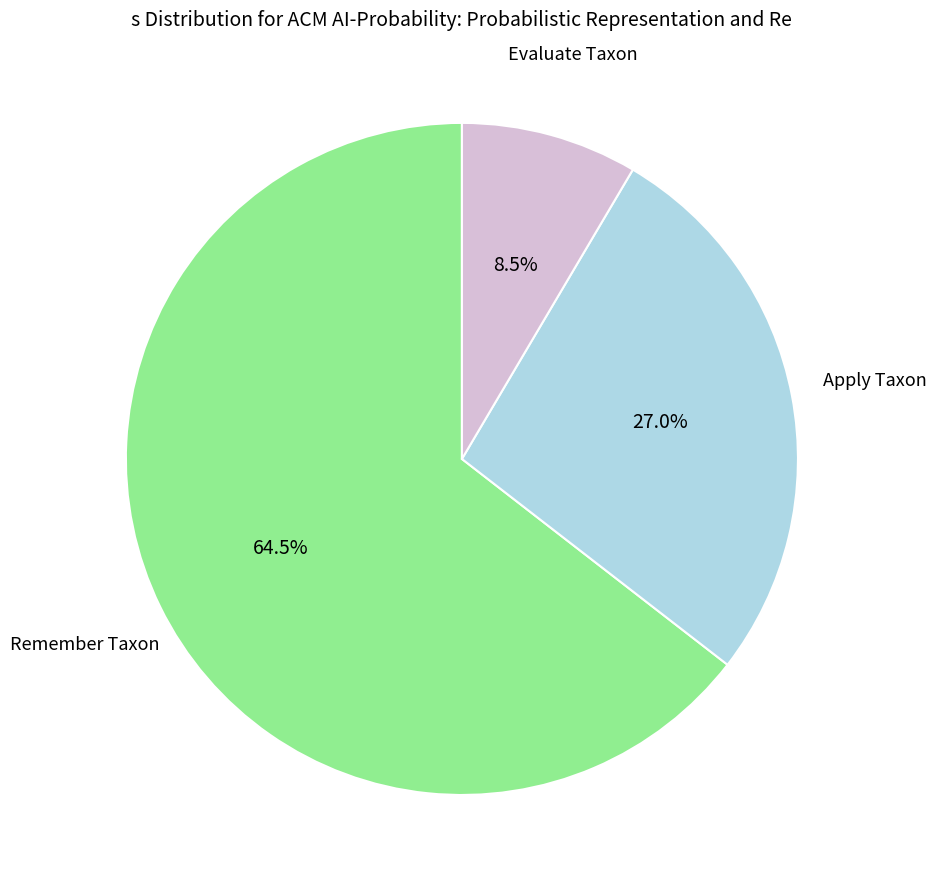

Is there a majority slice in this chart?

Yes